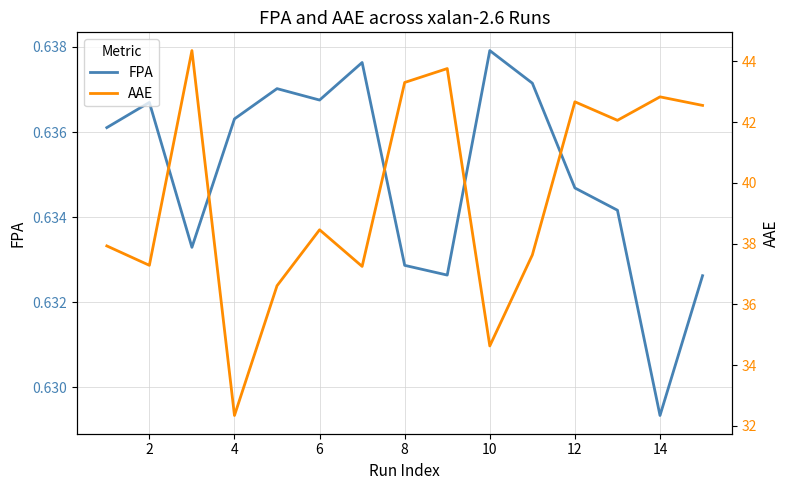

How many distinct data groups are displayed?

2